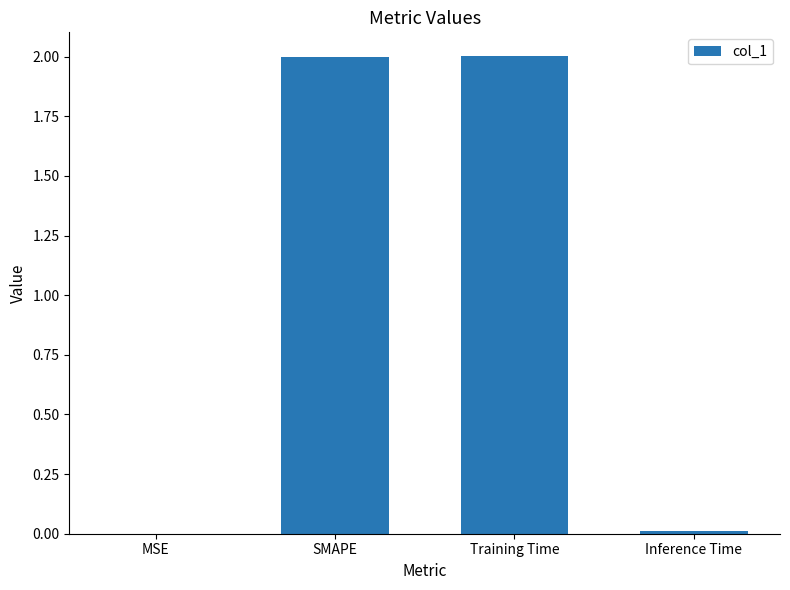

Between MSE and Training Time, which is larger?

Training Time